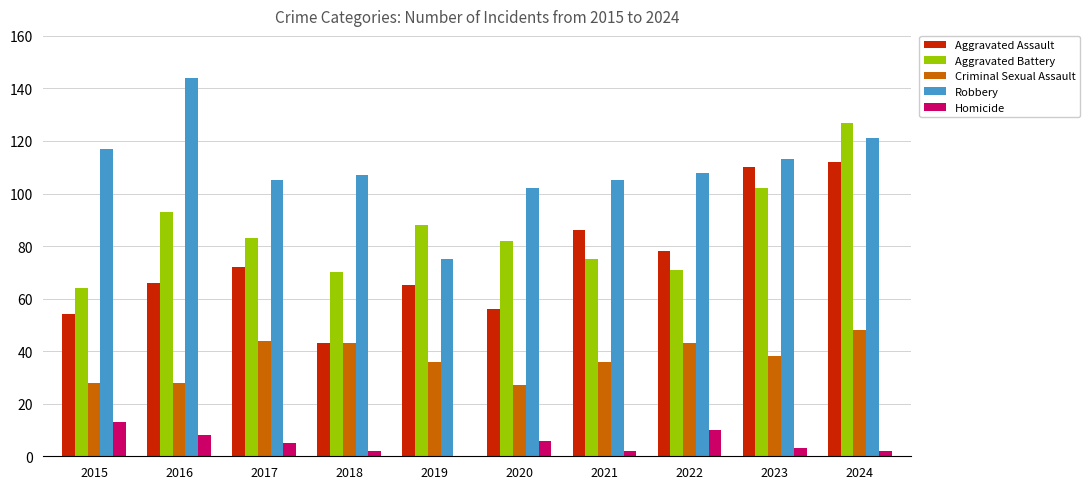

What is the greatest value displayed?

144